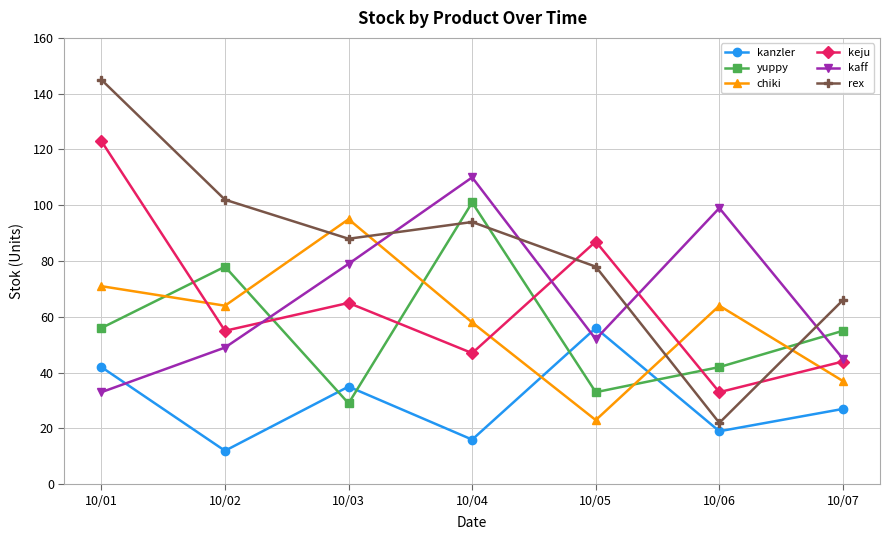

What is the greatest value displayed?

145